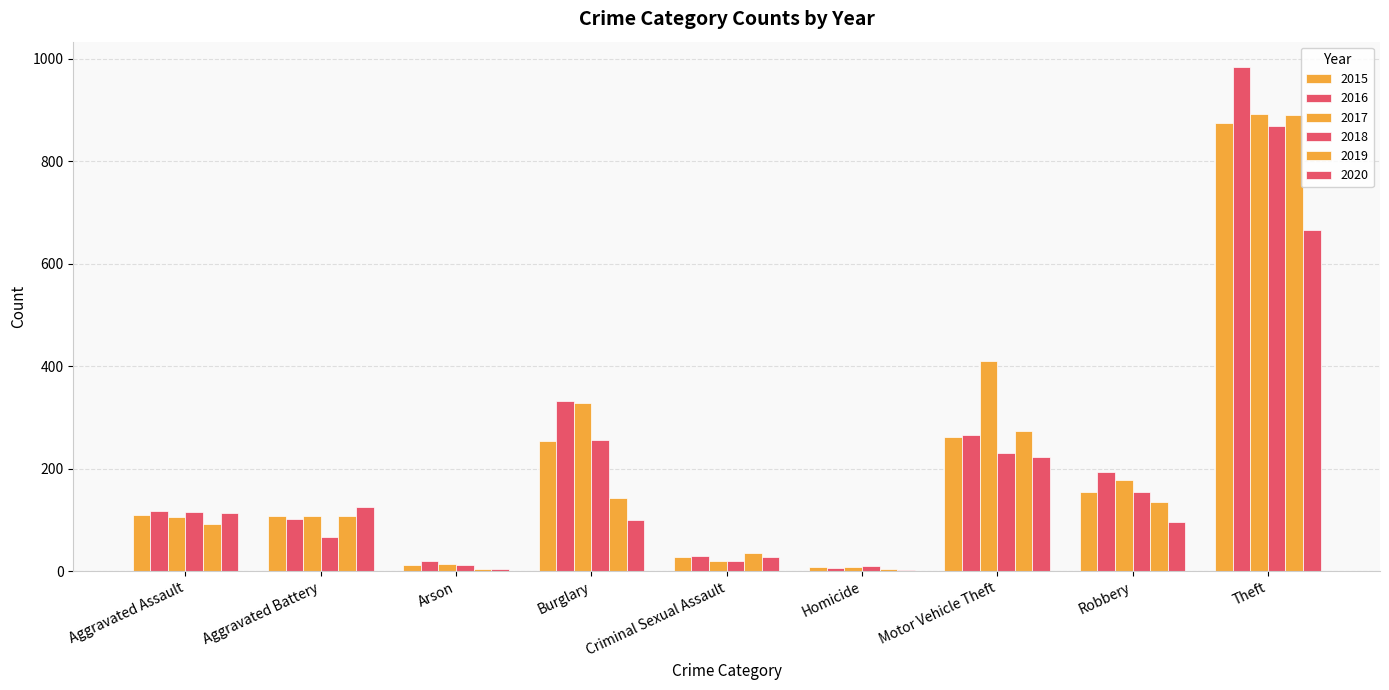

Reading left to right, extract all data points from this chart.

2015: Aggravated Assault=110	Aggravated Battery=108	Arson=13	Burglary=254	Criminal Sexual Assault=28	Homicide=9	Motor Vehicle Theft=261	Robbery=154	Theft=874
2016: Aggravated Assault=118	Aggravated Battery=102	Arson=20	Burglary=333	Criminal Sexual Assault=30	Homicide=7	Motor Vehicle Theft=265	Robbery=194	Theft=984
2017: Aggravated Assault=105	Aggravated Battery=108	Arson=14	Burglary=329	Criminal Sexual Assault=21	Homicide=8	Motor Vehicle Theft=411	Robbery=178	Theft=892
2018: Aggravated Assault=115	Aggravated Battery=67	Arson=12	Burglary=257	Criminal Sexual Assault=21	Homicide=10	Motor Vehicle Theft=231	Robbery=155	Theft=868
2019: Aggravated Assault=92	Aggravated Battery=108	Arson=5	Burglary=143	Criminal Sexual Assault=35	Homicide=5	Motor Vehicle Theft=273	Robbery=135	Theft=891
2020: Aggravated Assault=113	Aggravated Battery=126	Arson=4	Burglary=100	Criminal Sexual Assault=27	Homicide=2	Motor Vehicle Theft=222	Robbery=97	Theft=666